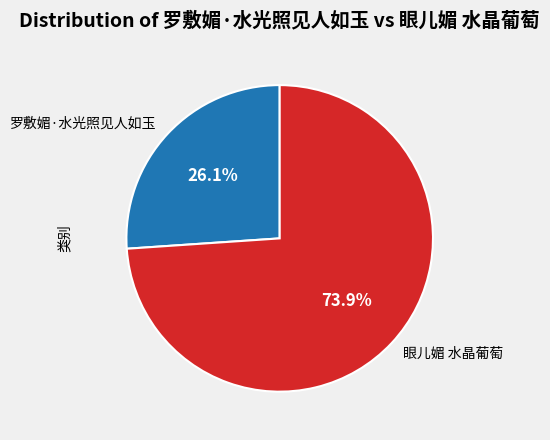

Which category accounts for the majority?

眼儿媚 水晶葡萄